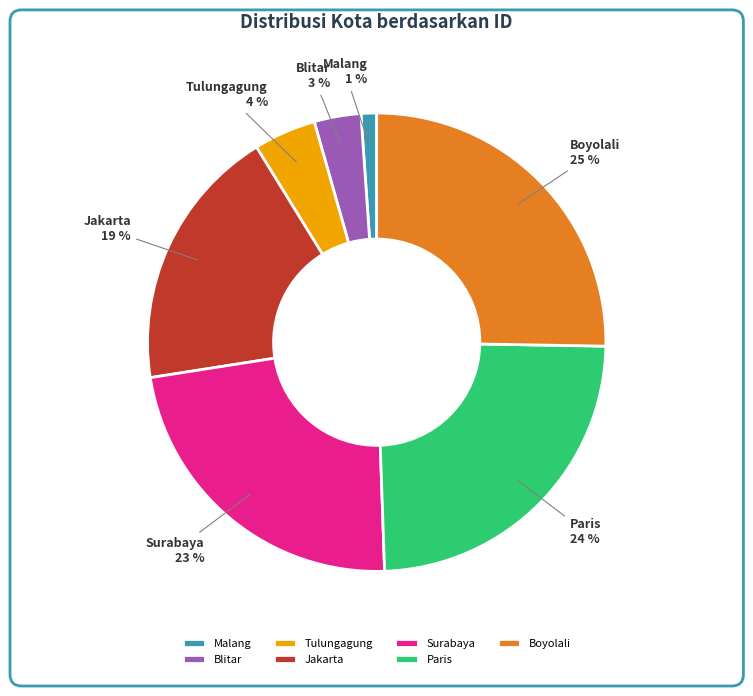

To the nearest percent, what is the difference between the largest and smallest slice percentages?

24%